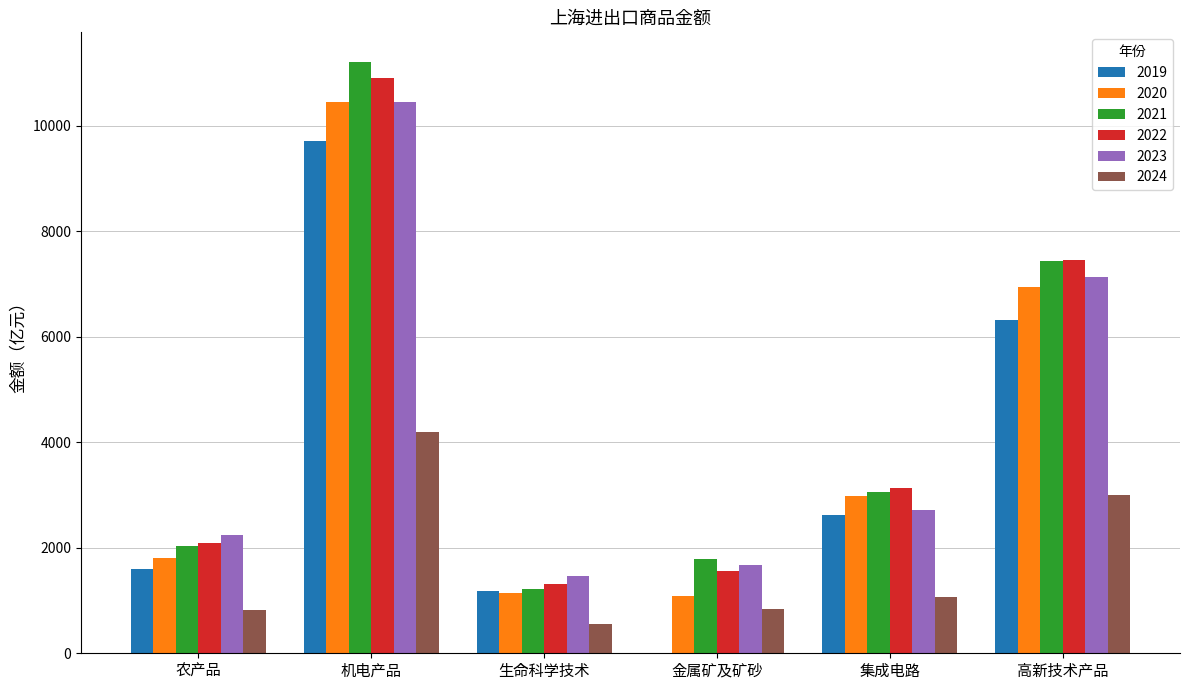

Is the value of 2020 at 农产品 greater than the value of 2023 at 农产品?

No